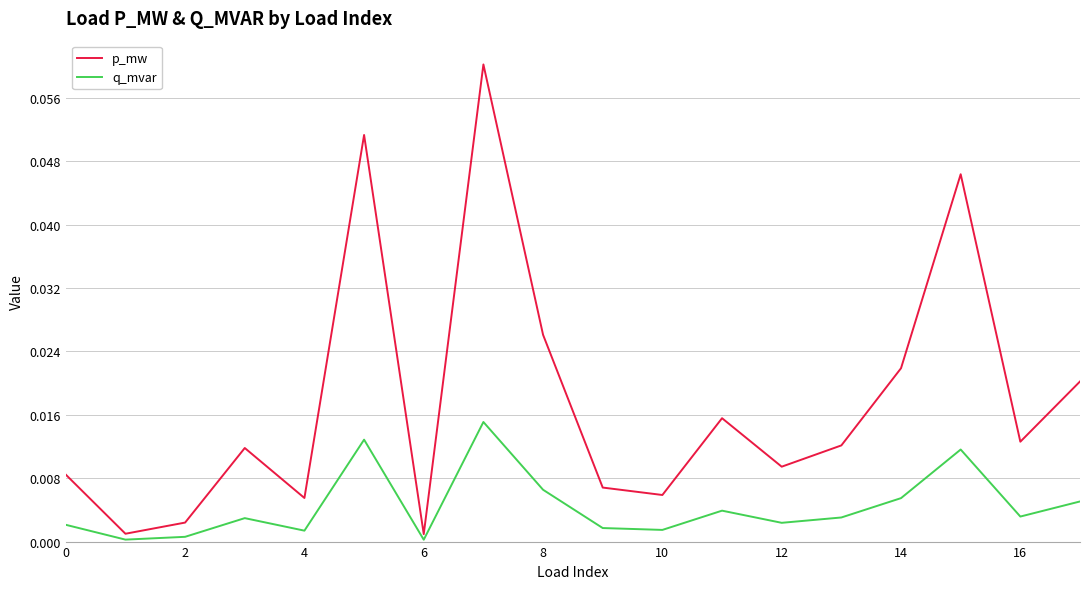

List the series in order of their overall mean, highest first.

p_mw, q_mvar